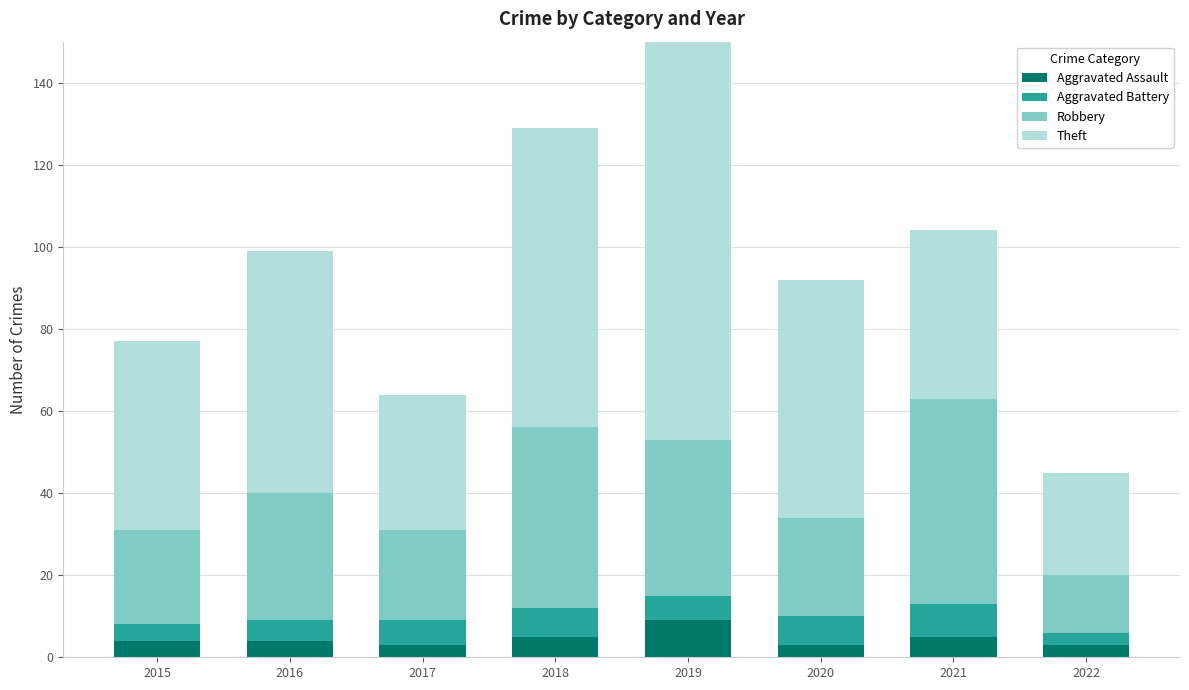

At which label does Theft first exceed 58?

2016